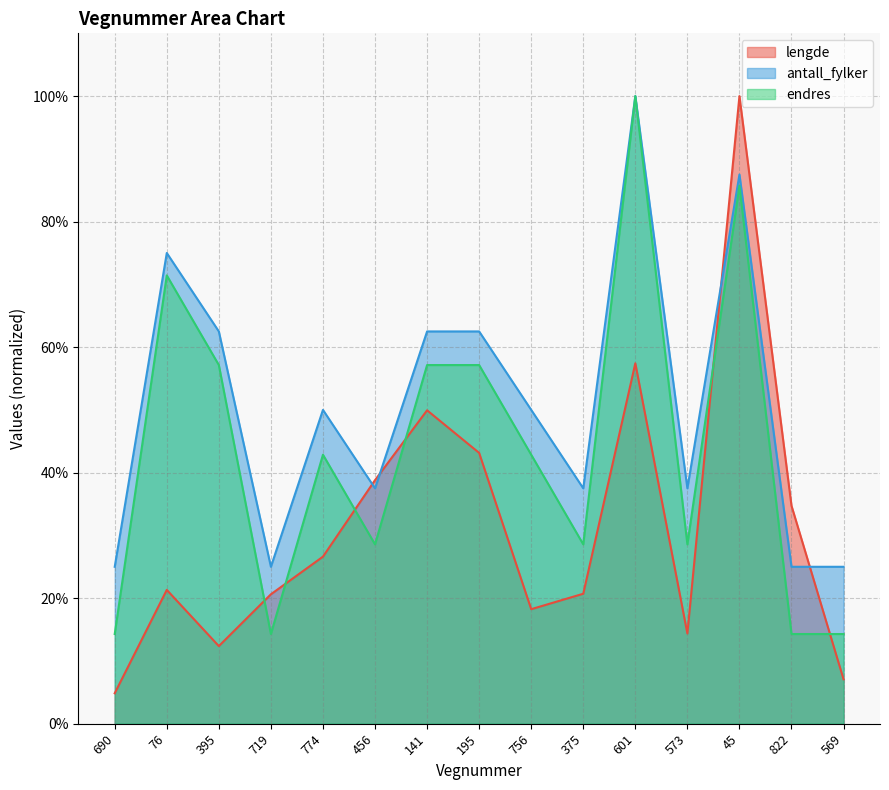

At how many categories does at least one series exceed 0?

15